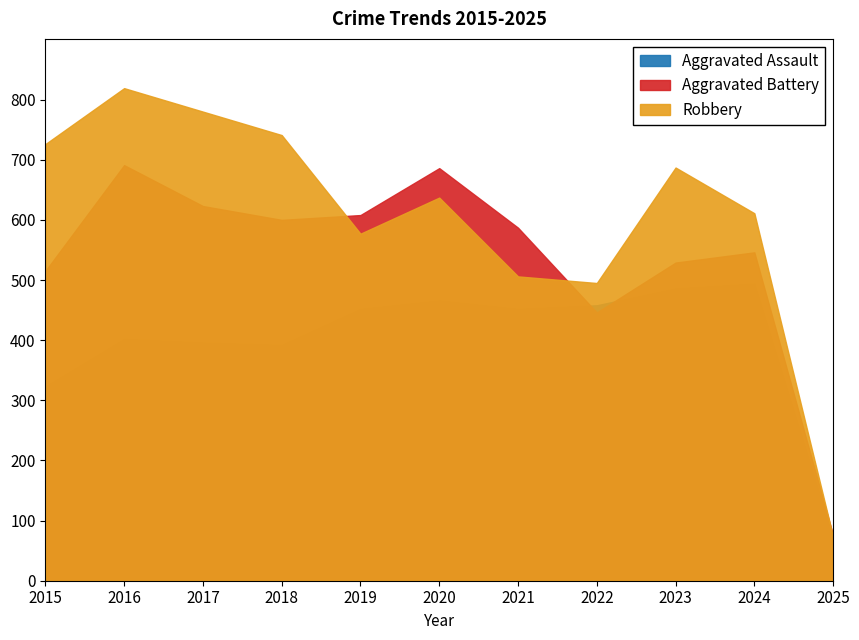

What value does the Aggravated Assault series have at 2025, to the nearest 50?

50